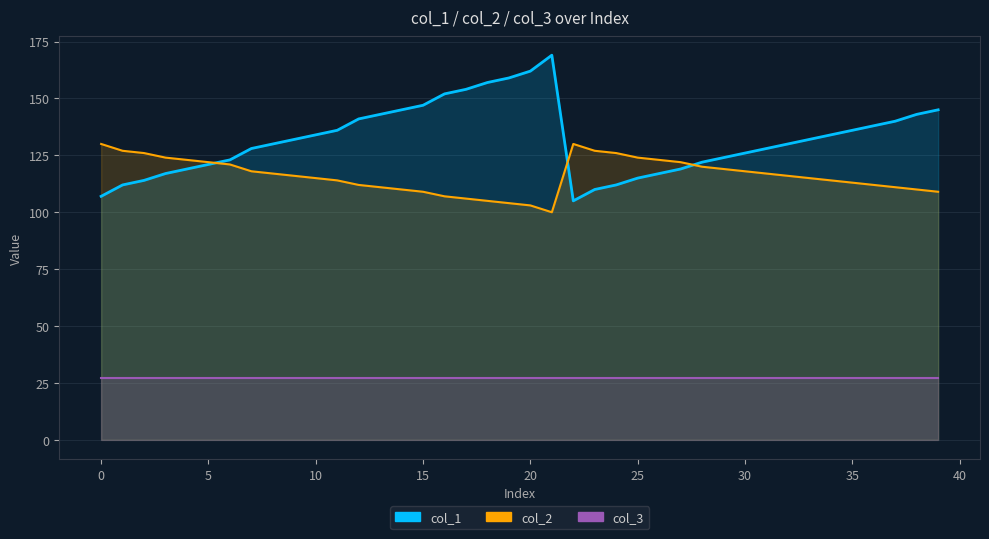

True or false: col_2 has a value of 198 at 0.

False